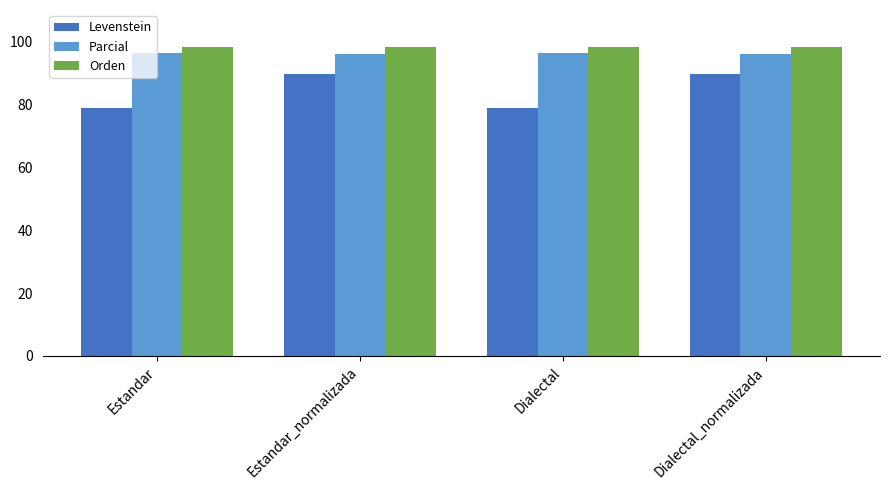

Count the number of categories in the chart.

4